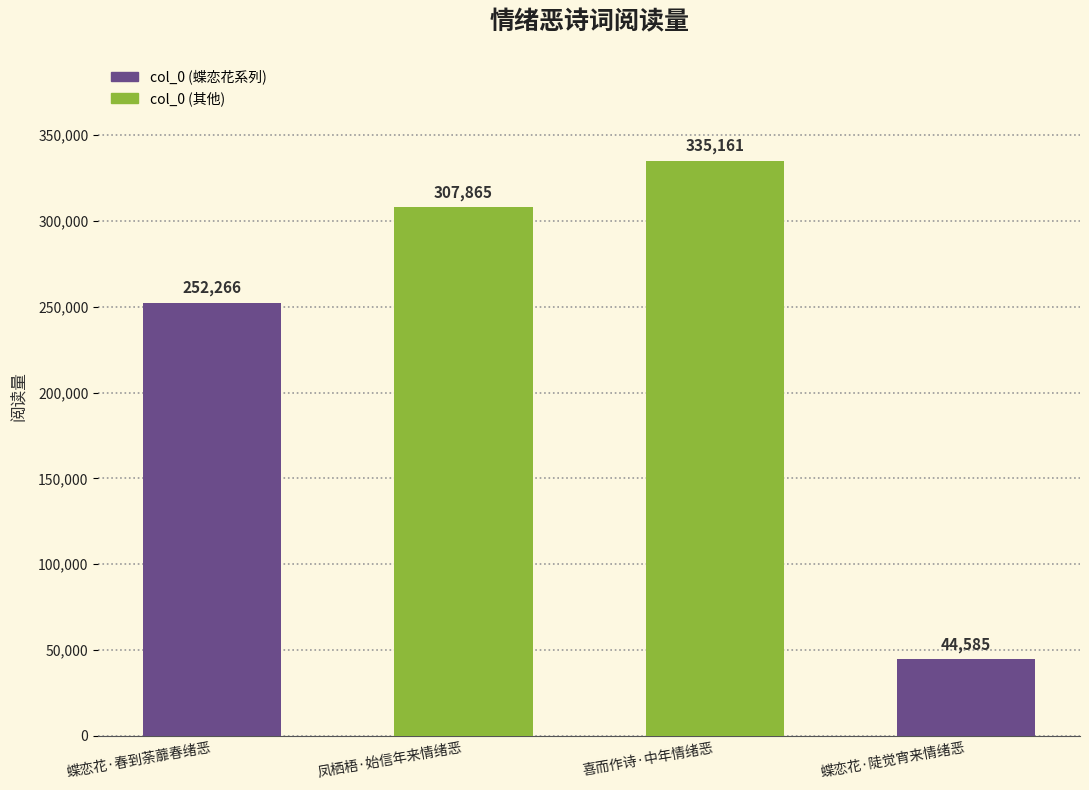

Which label corresponds to the largest value in the chart?

喜而作诗·中年情绪恶